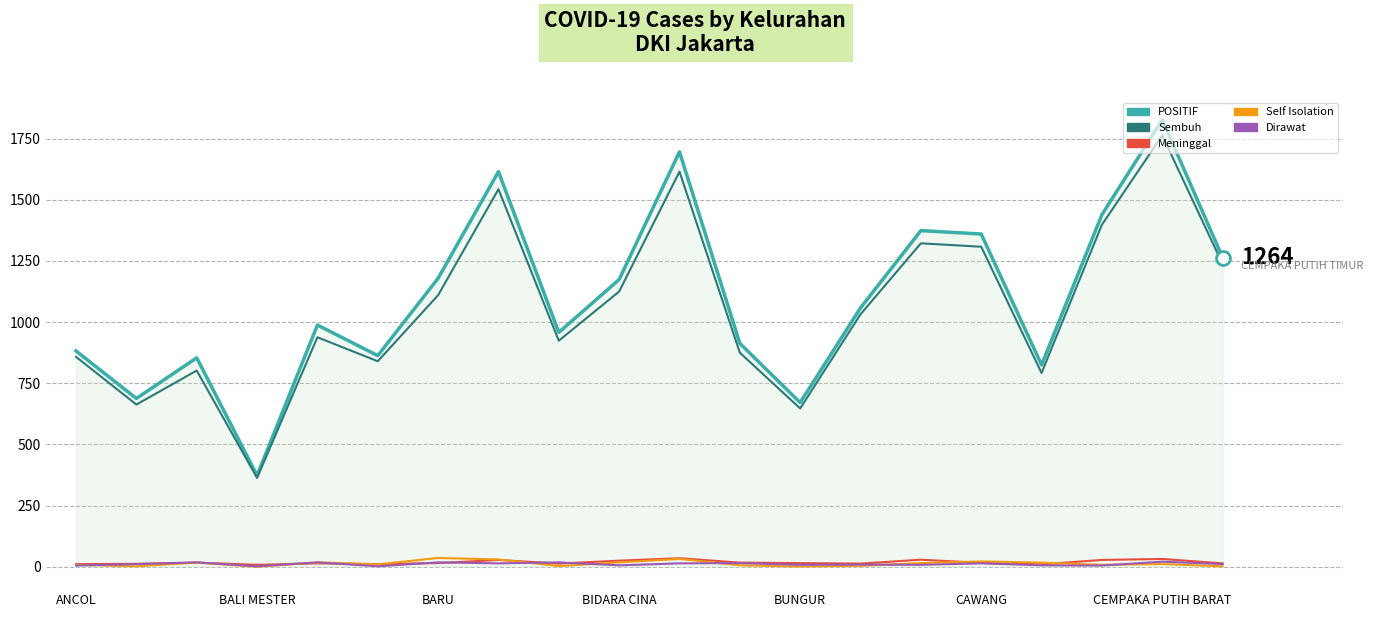

What is the maximum value for Sembuh?

1763